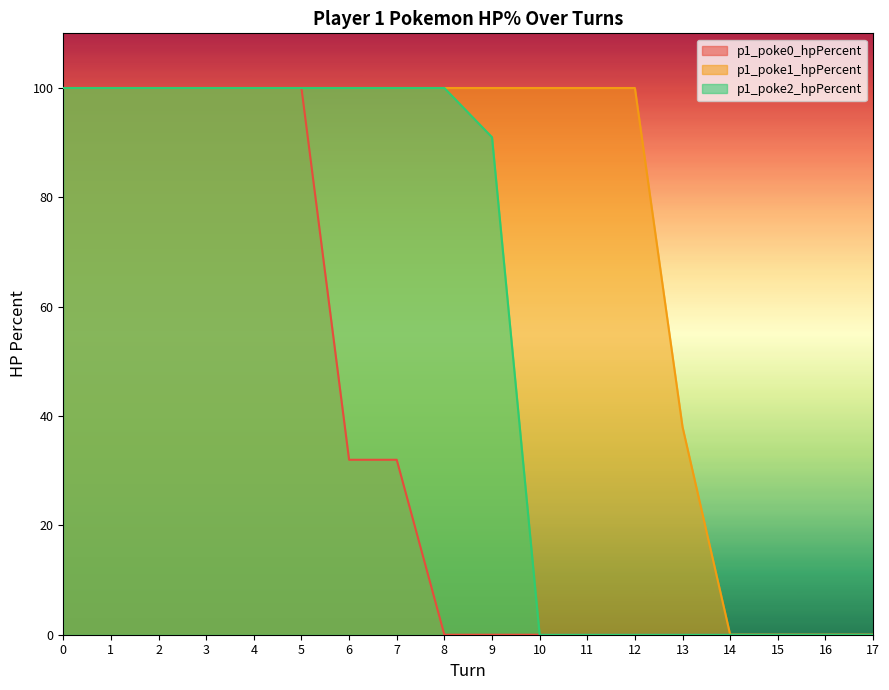

How many lines are shown in the chart?

3